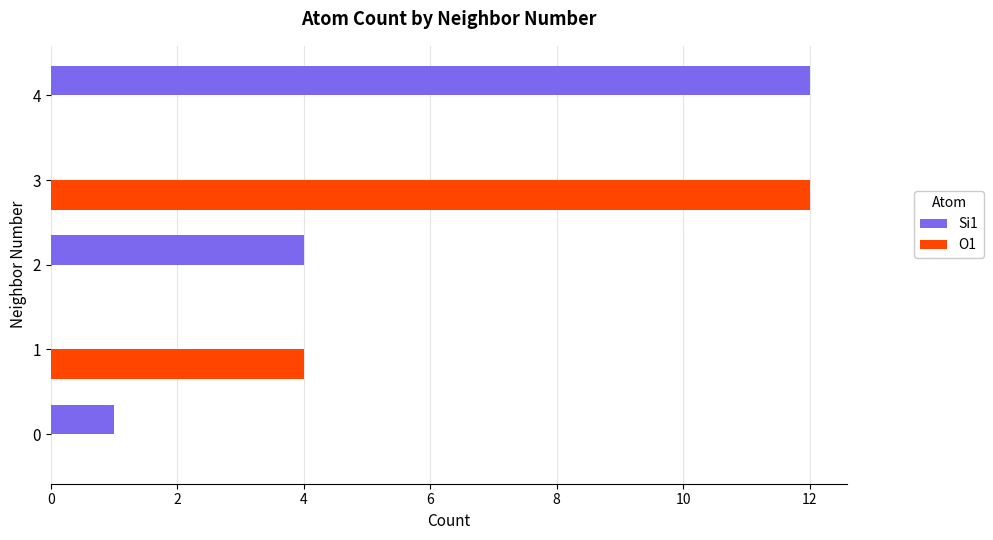

What is the maximum value shown in the chart?

12